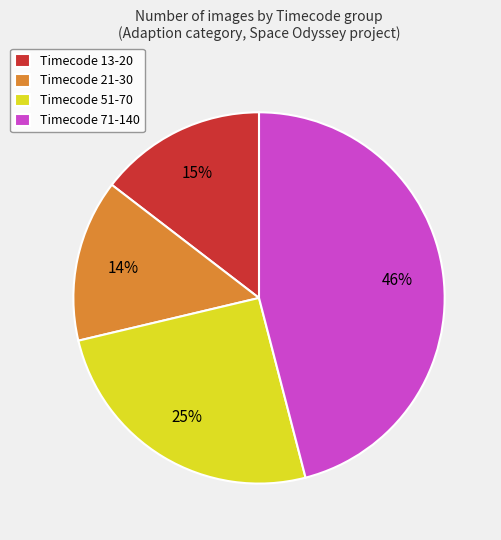

To the nearest percent, what is the difference between the Timecode 13-20 and Timecode 71-140 slice percentages?

31%